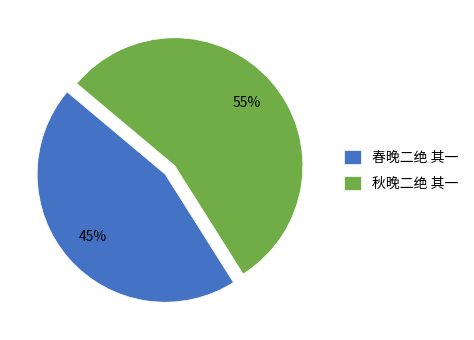

True or false: 秋晚二绝 其一 accounts for 49% of the total.

False